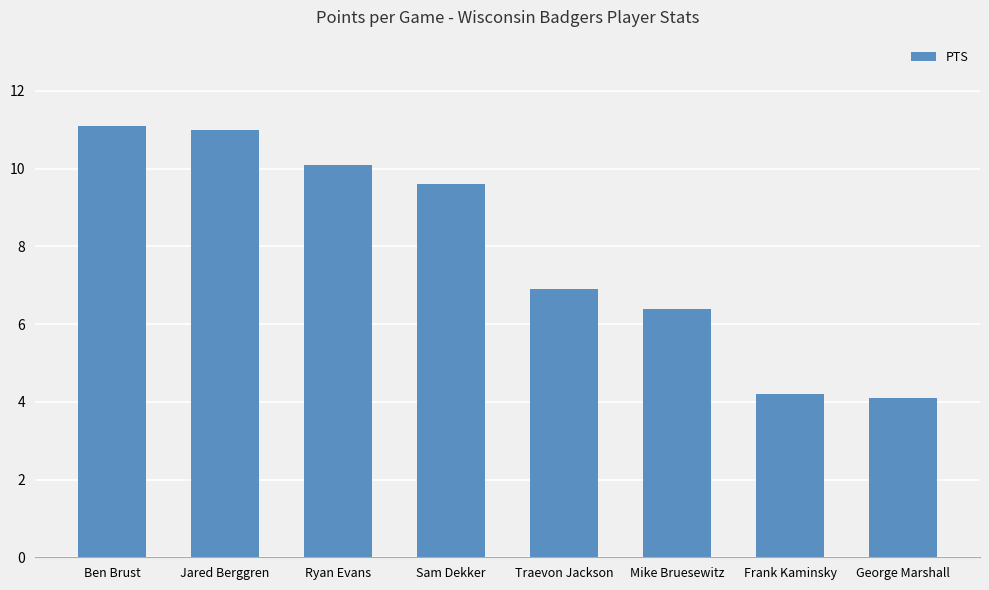

How many data points does each series have?

8